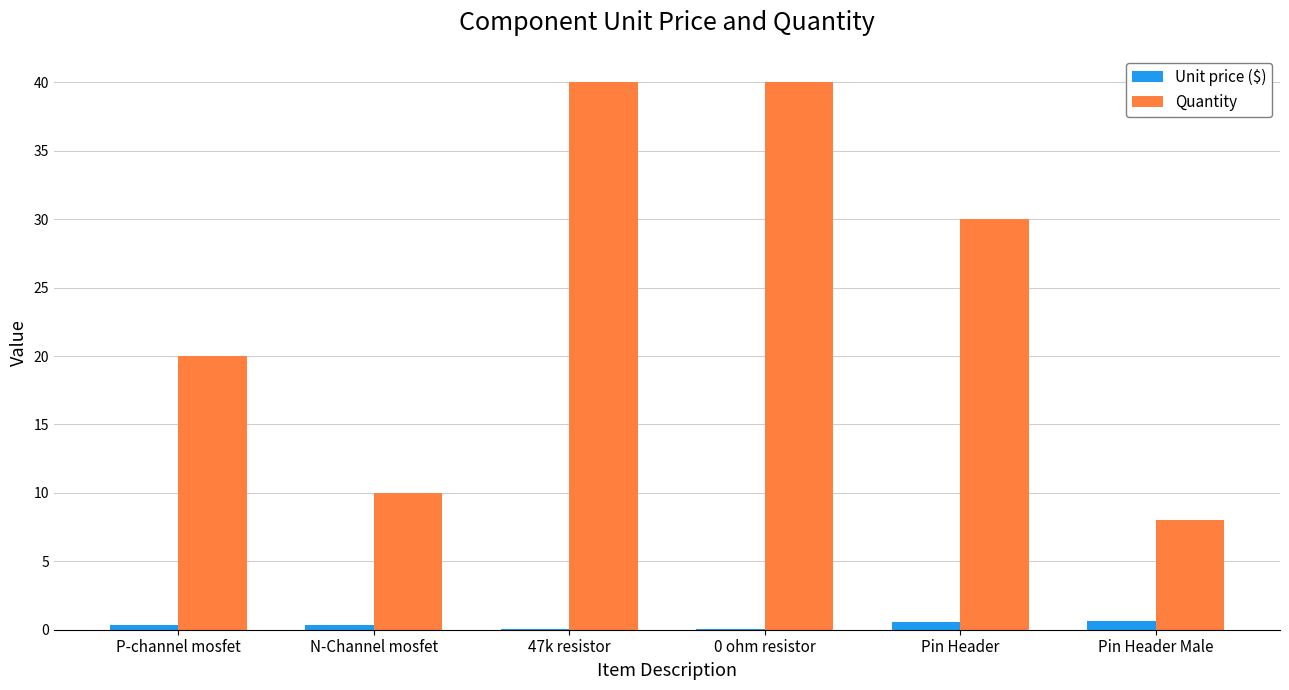

The Quantity series shows 6.6 at N-Channel mosfet. True or false?

False